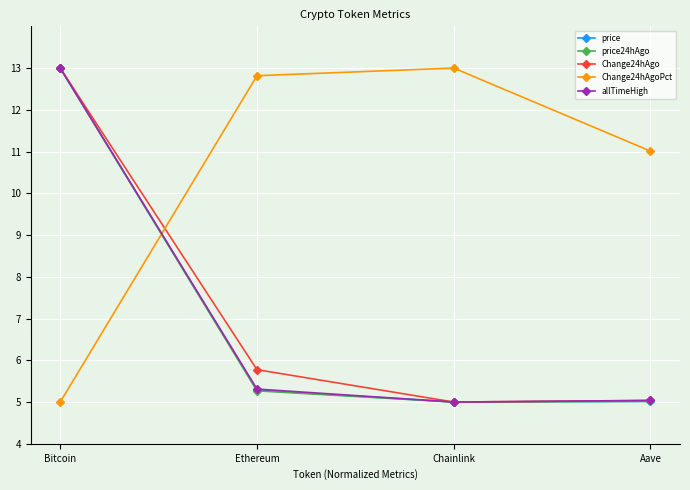

What is the spread (max minus min) of values at Aave?

6.0